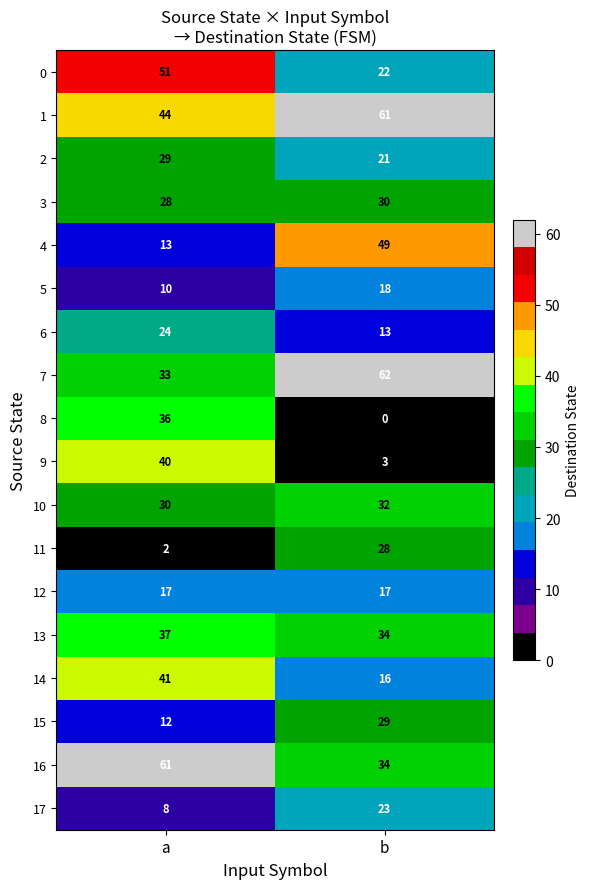

What is the approximate value of 4 at a, to the nearest 5?

15